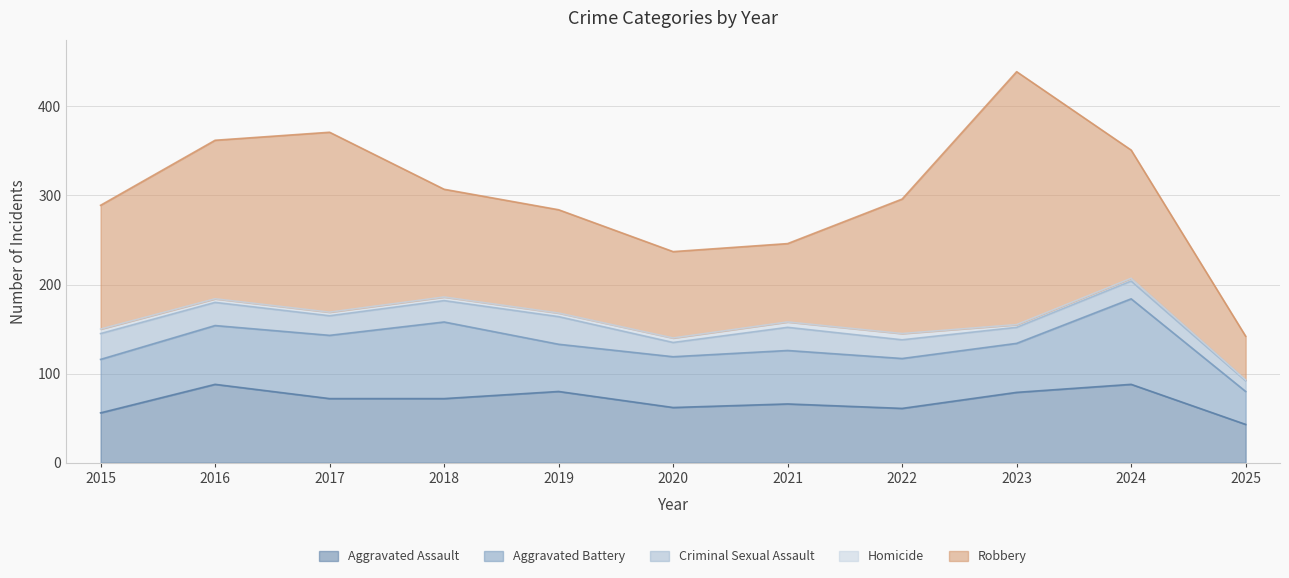

What is the greatest value displayed?

284